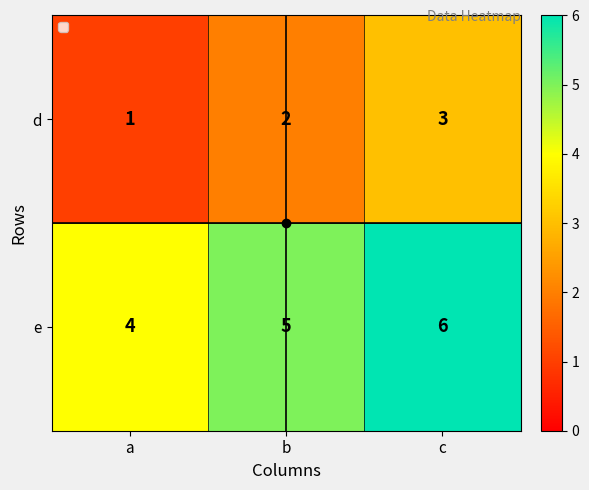

At b, list the series in order from smallest to largest.

d, e